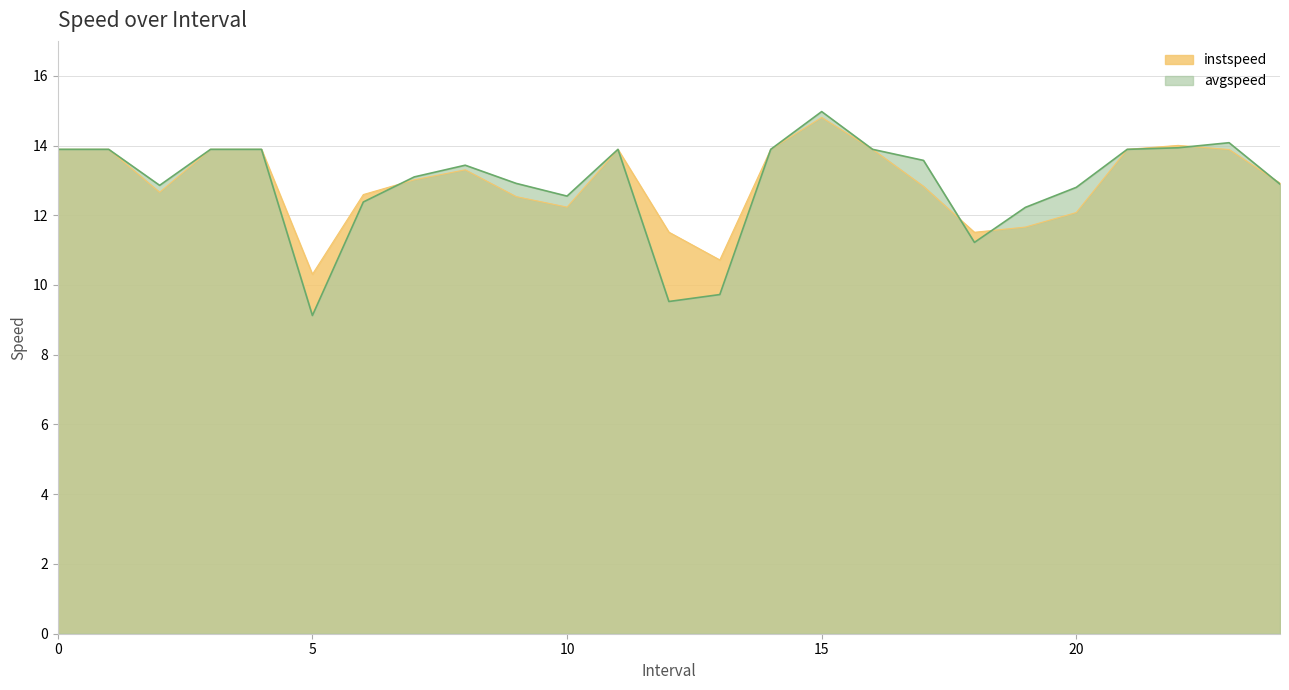

Rank the series by their maximum value, from lowest to highest.

instspeed, avgspeed